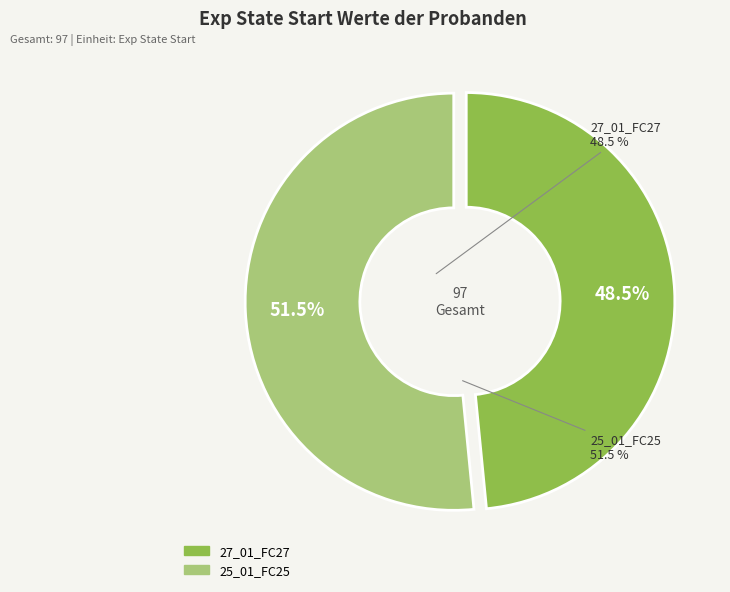

What is the largest slice in the pie chart?

25_01_FC25